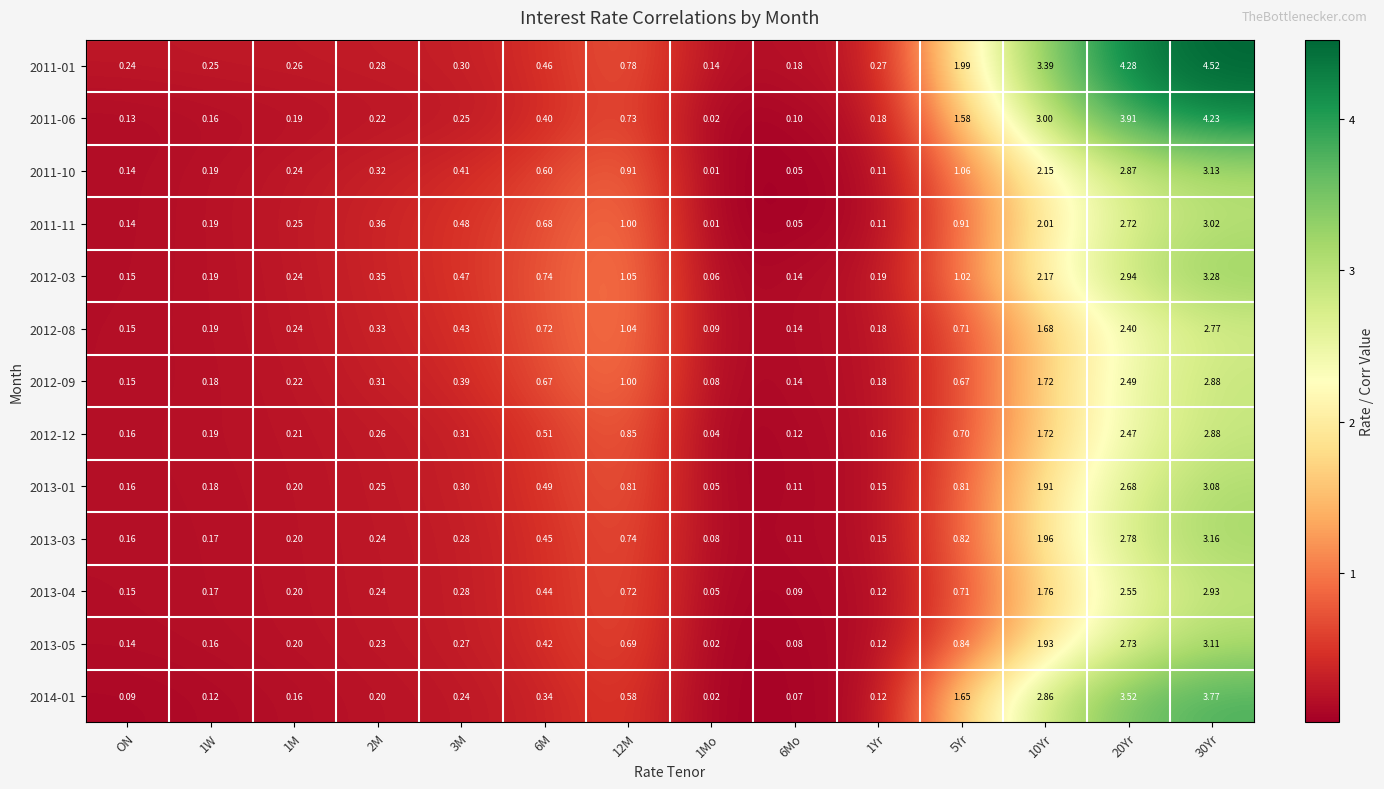

Is the value of 2011-11 at 3M greater than the value of 2012-09 at 6Mo?

Yes